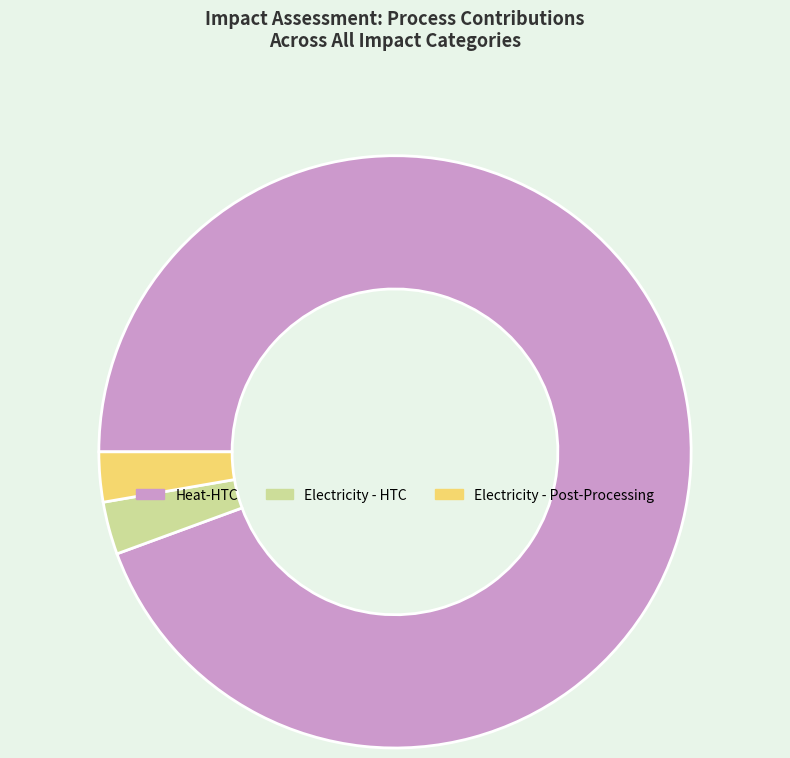

How many slices are in this pie chart?

3